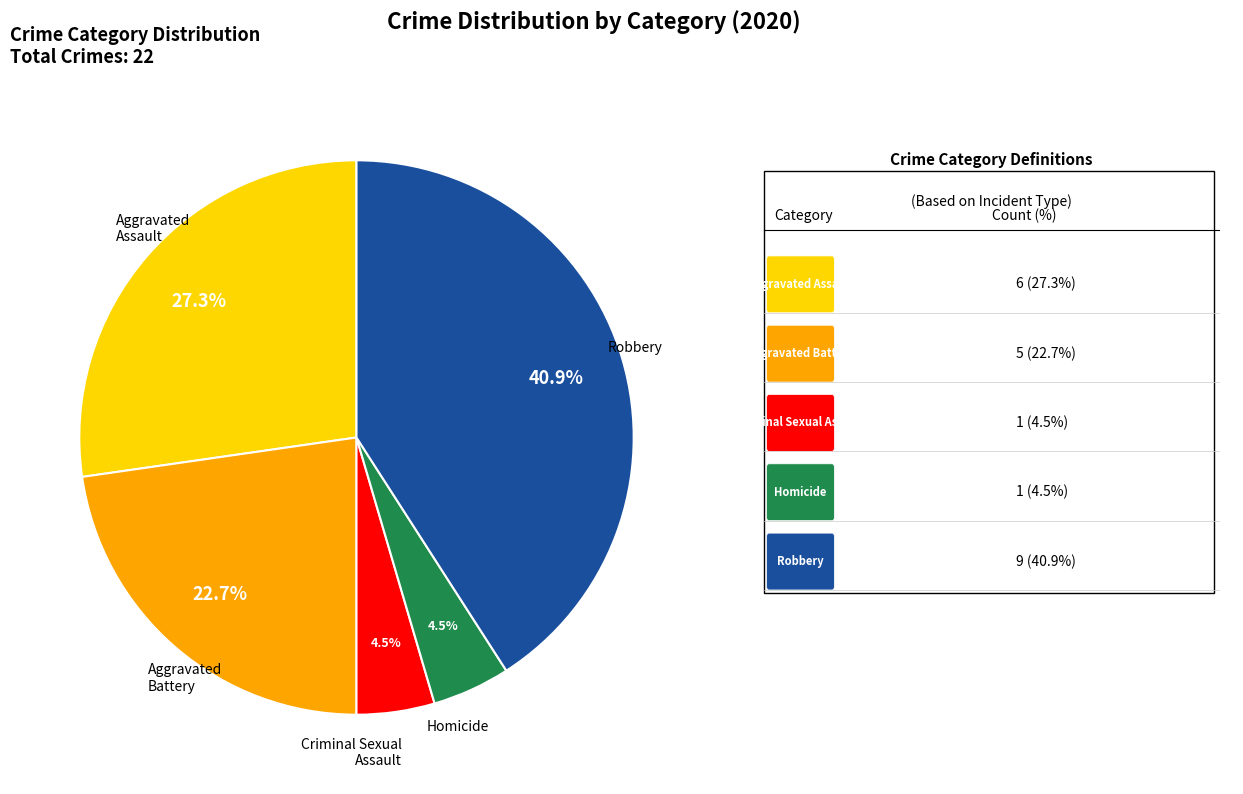

Is there any slice that represents more than half of the pie?

No